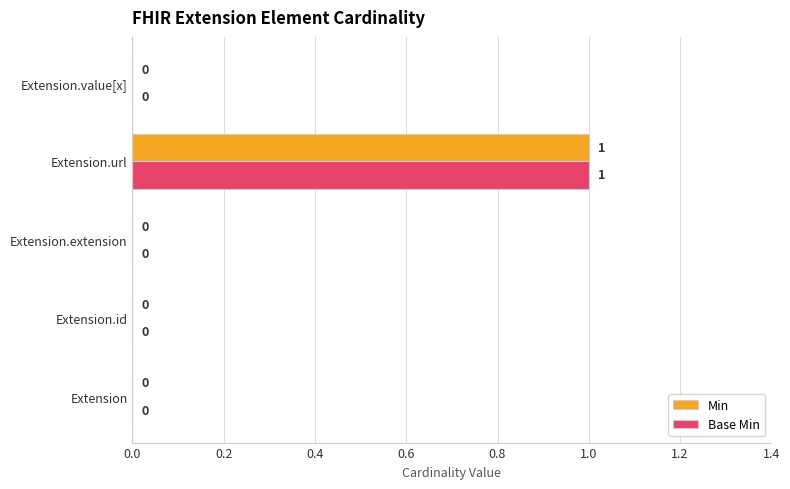

At which category is the sum across all series the highest?

Extension.url